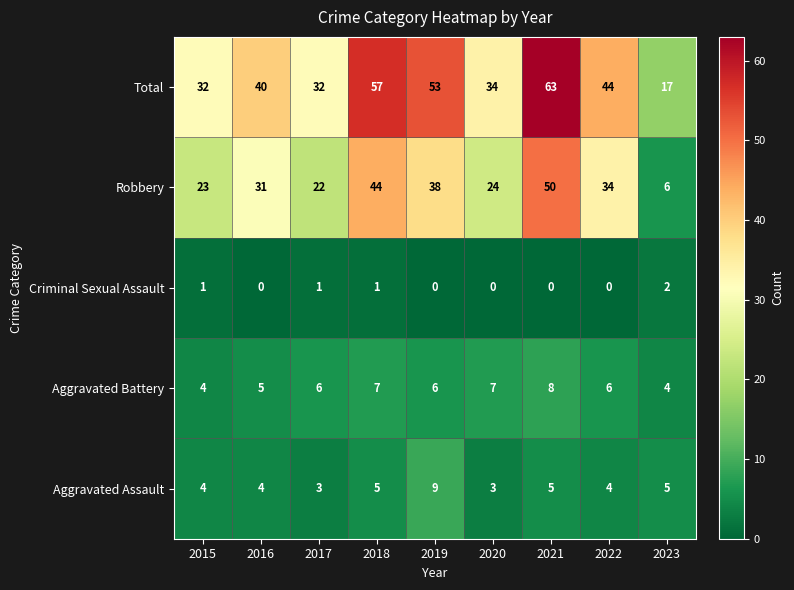

At 2020, list the series in order from smallest to largest.

Criminal Sexual Assault, Aggravated Assault, Aggravated Battery, Robbery, Total